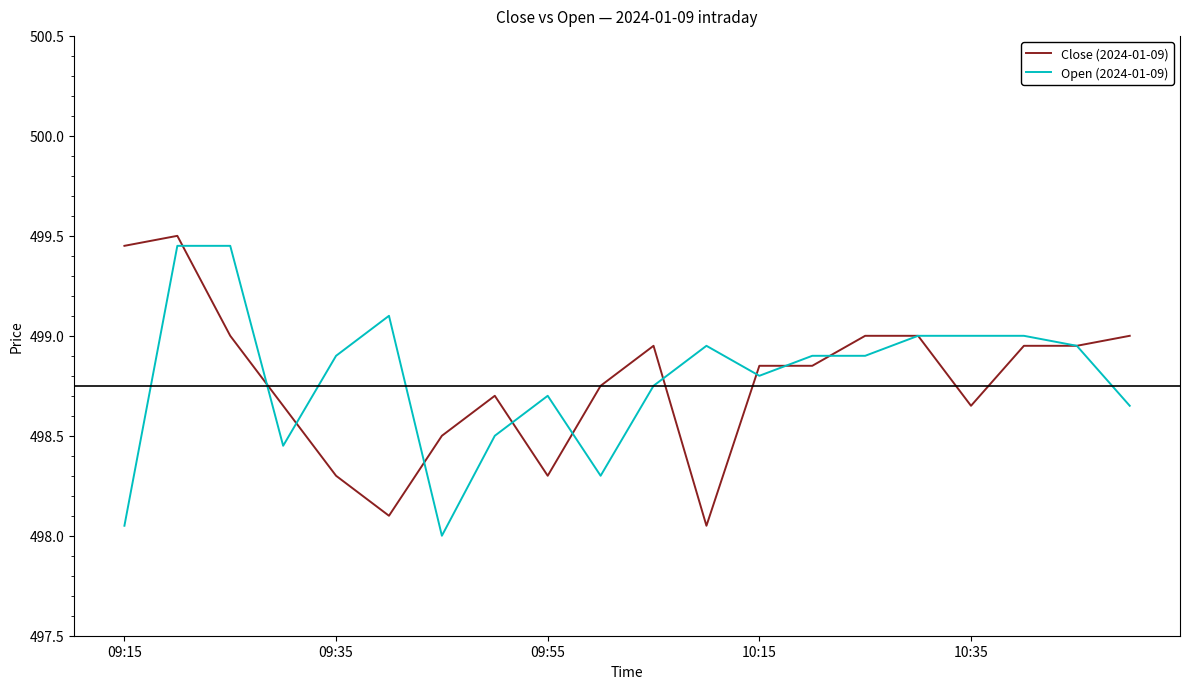

After their last crossing, which series has the higher values: Close (2024-01-09) or Open (2024-01-09)?

Close (2024-01-09)